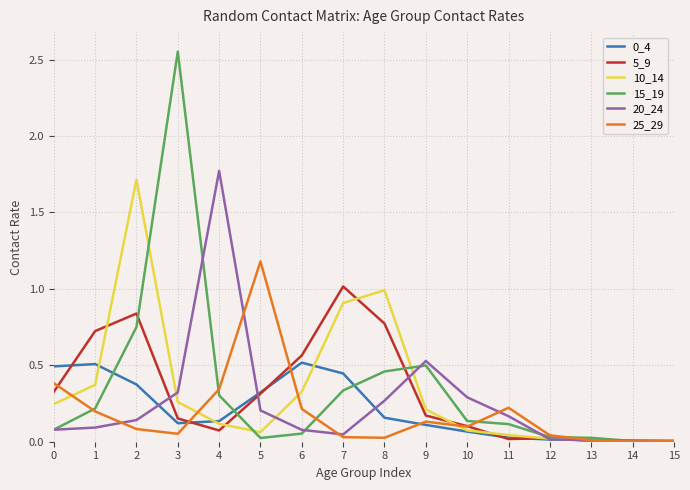

Which category has the highest value in the 20_24 series?

4